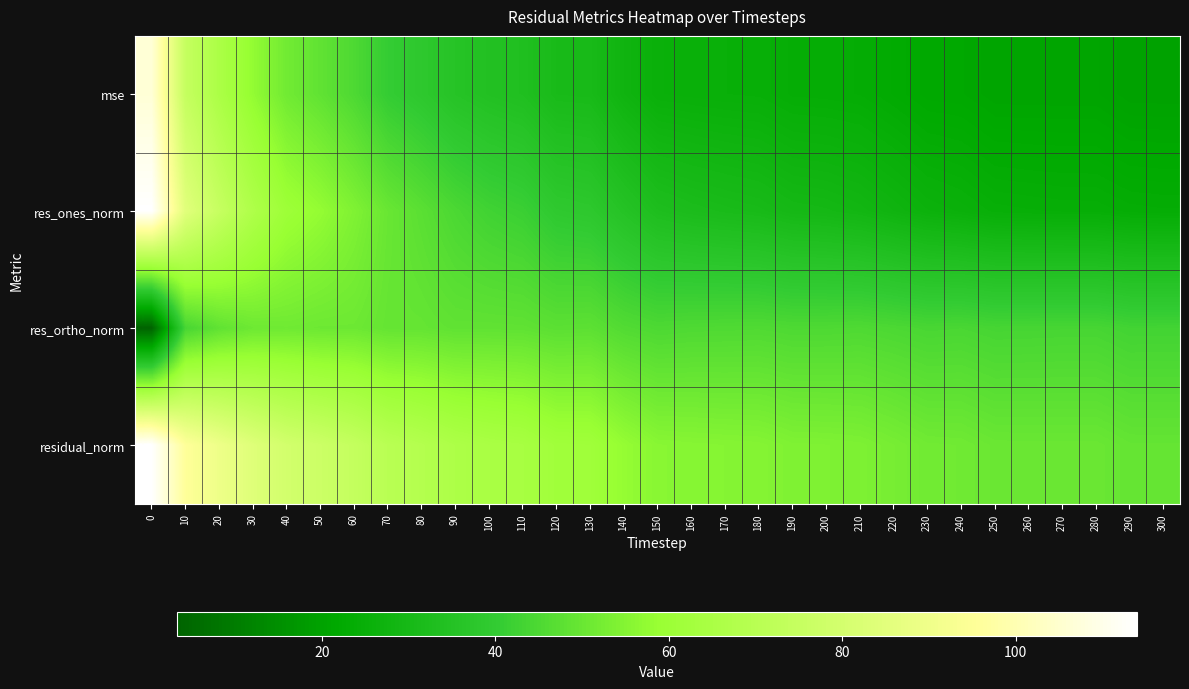

Reading left to right, transcribe all the data shown in this chart.

mse: 0=106.5	10=74.7	20=65.5	30=57.6	40=51.5	50=48.6	60=45.2	70=40.5	80=38.4	90=35.7	100=34.4	110=33.5	120=31.0	130=30.8	140=27.6	150=25.5	160=25.2	170=25.0	180=24.8	190=24.0	200=23.9	210=23.6	220=22.7	230=21.7	240=21.6	250=20.7	260=20.7	270=20.7	280=20.7	290=19.9	300=19.9
res_ones_norm: 0=113.9	10=84.7	20=75.0	30=66.7	40=60.5	50=57.8	60=54.2	70=50.0	80=47.4	90=44.7	100=42.8	110=41.7	120=38.9	130=38.3	140=35.4	150=32.8	160=31.9	170=31.3	180=30.8	190=29.8	200=29.4	210=28.7	220=27.6	230=26.3	240=25.7	250=24.8	260=24.6	270=24.5	280=24.4	290=23.9	300=23.8
res_ortho_norm: 0=3.4	10=44.0	20=48.6	30=50.8	40=51.2	50=50.8	60=50.8	70=49.4	80=49.3	90=48.5	100=48.6	110=48.5	120=47.6	130=47.8	140=45.9	150=45.0	160=45.4	170=45.5	180=45.6	190=45.2	200=45.2	210=45.4	220=44.9	230=44.2	240=44.4	250=43.8	260=43.8	270=43.9	280=43.9	290=43.1	300=43.2
residual_norm: 0=114.0	10=95.5	20=89.4	30=83.9	40=79.3	50=77.0	60=74.2	70=70.3	80=68.4	90=66.0	100=64.7	110=64.0	120=61.5	130=61.3	140=58.0	150=55.7	160=55.5	170=55.2	180=55.0	190=54.1	200=53.9	210=53.7	220=52.7	230=51.5	240=51.3	250=50.3	260=50.3	270=50.3	280=50.3	290=49.3	300=49.3